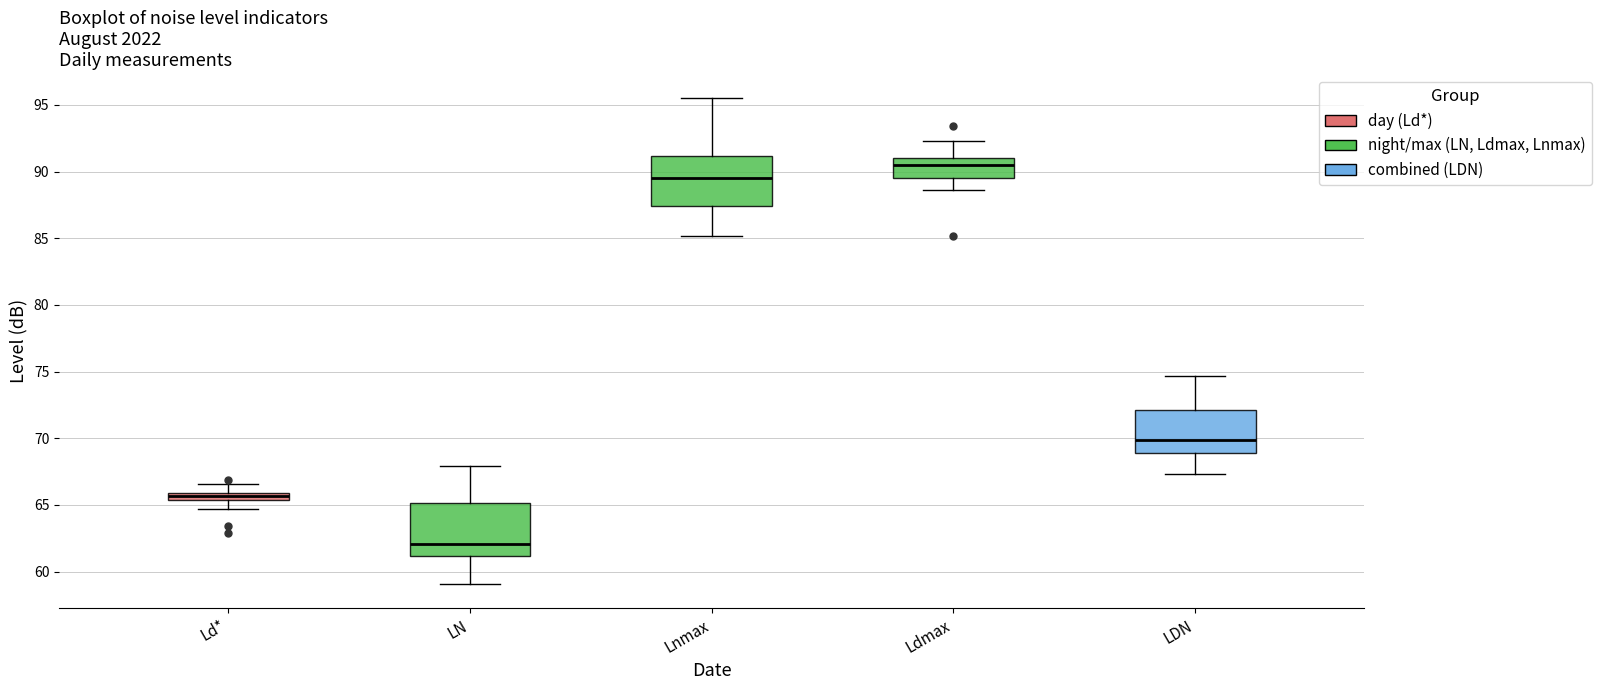

Which box's median line is the highest?

Ldmax